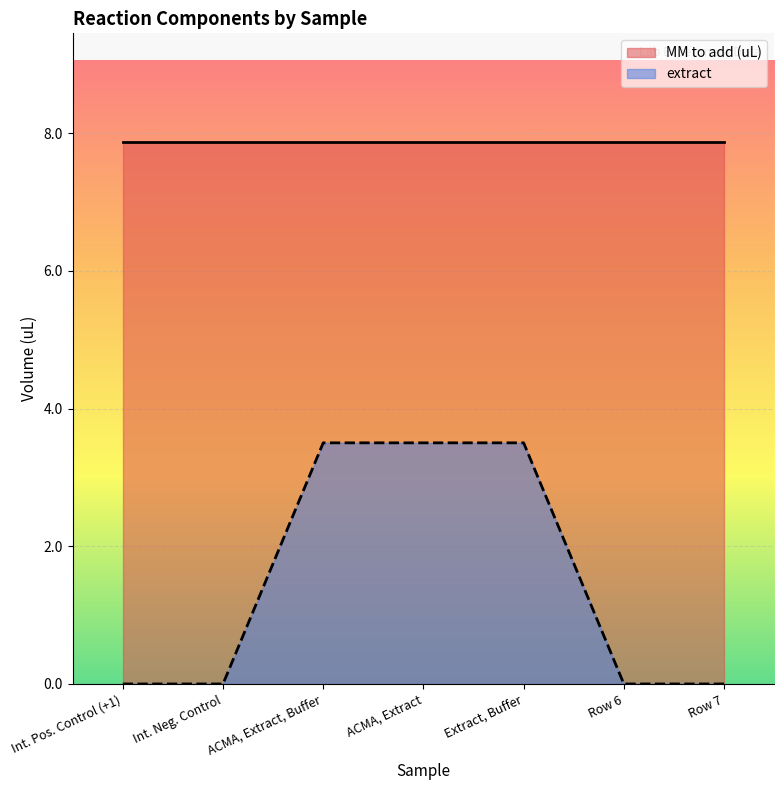

At which category does the chart reach its minimum across all series?

Int. Pos. Control (+1)